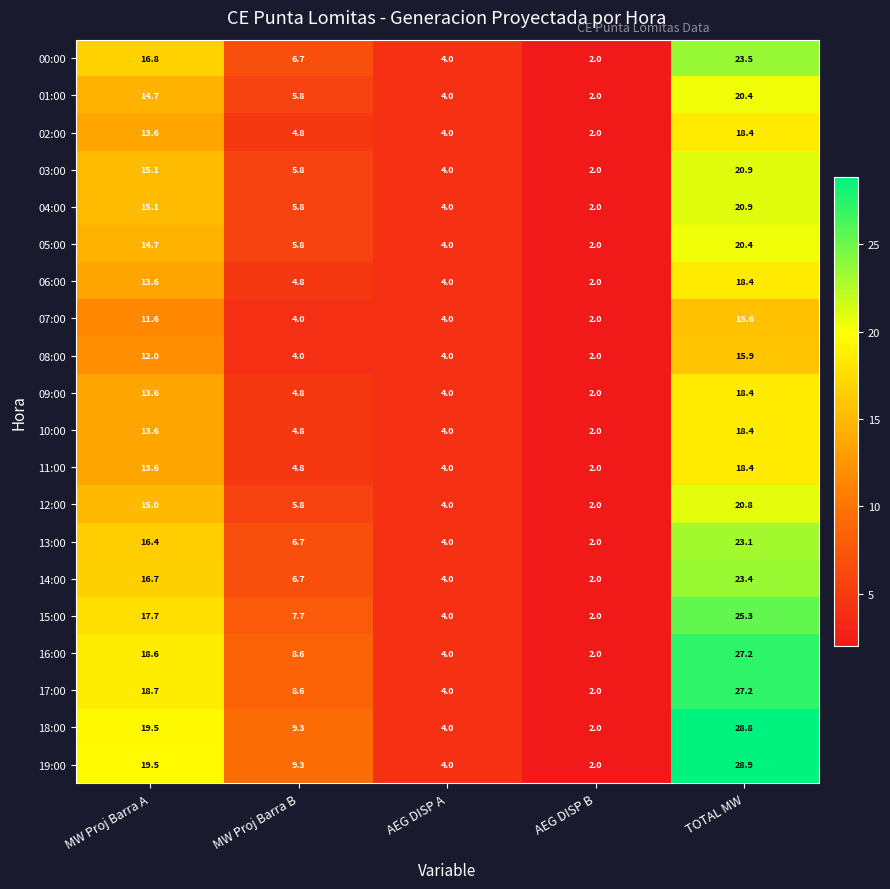

What is the difference between the maximum and minimum values in the 11:00 series?

16.4